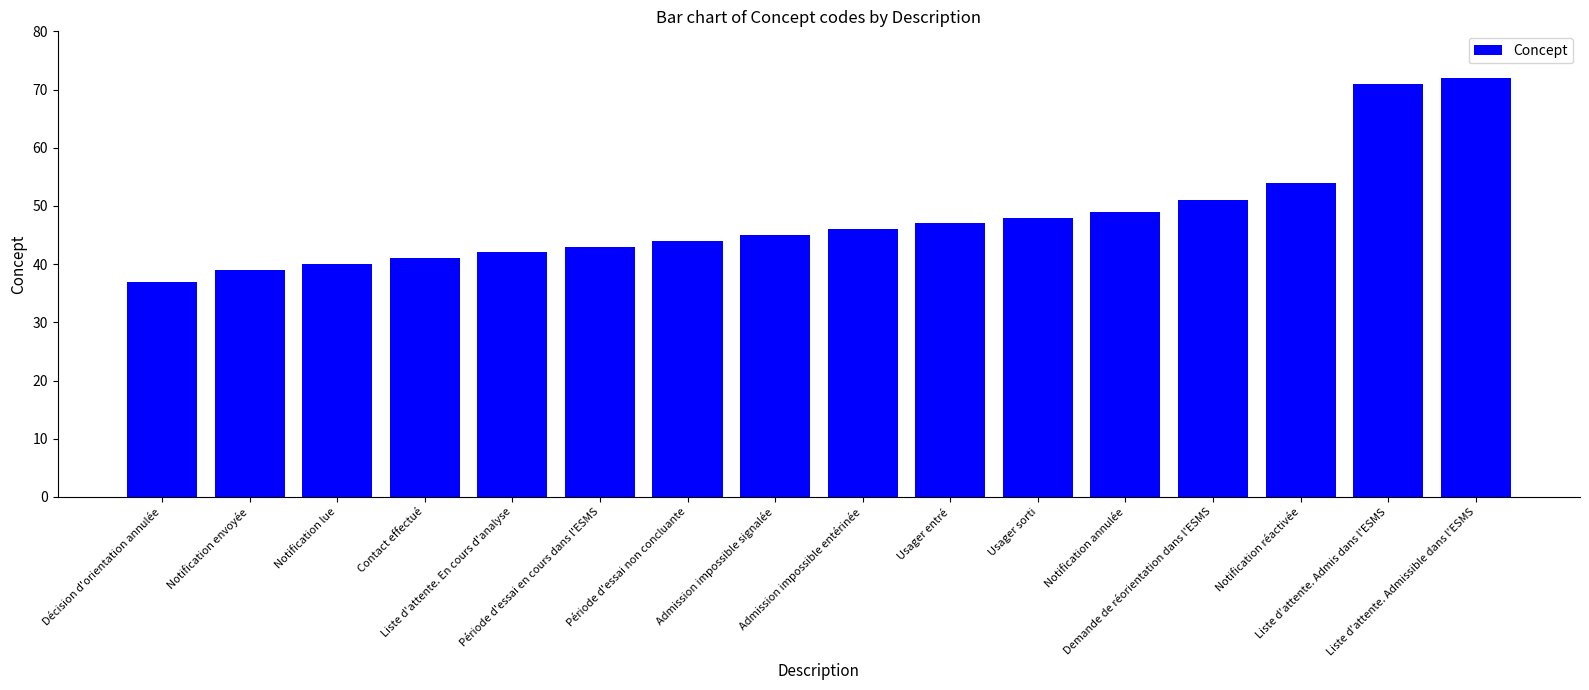

What is the minimum value shown in the chart?

37